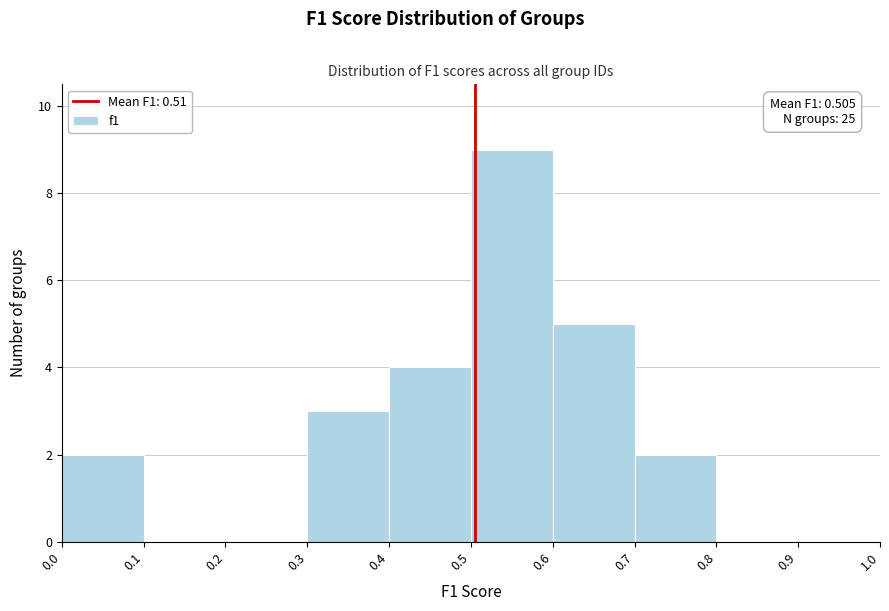

Over which range of the x-axis is the bar tallest?

0.5 to 0.6